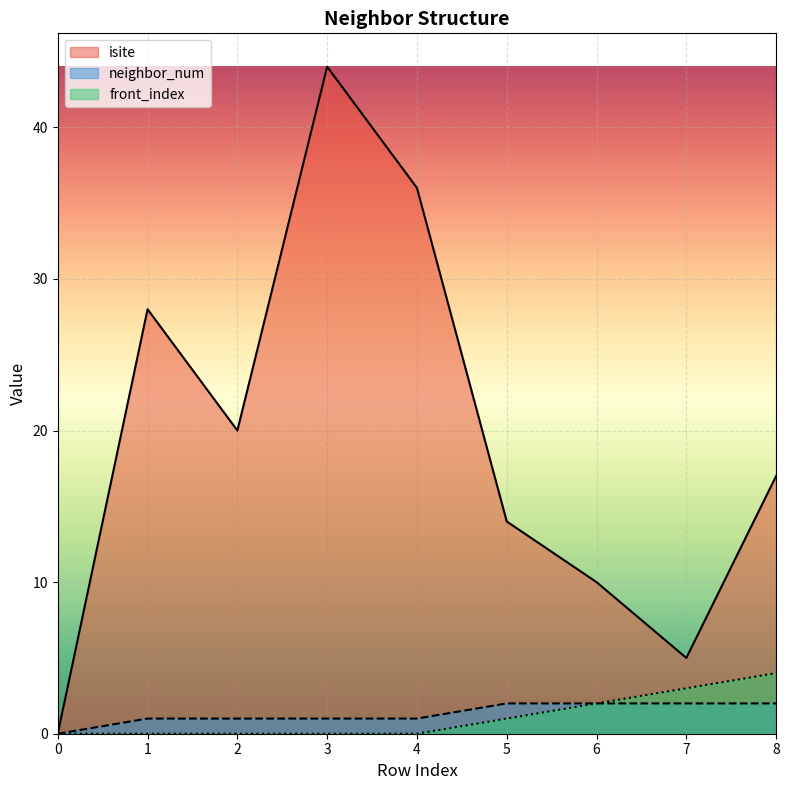

How many categories are shown in the chart?

9